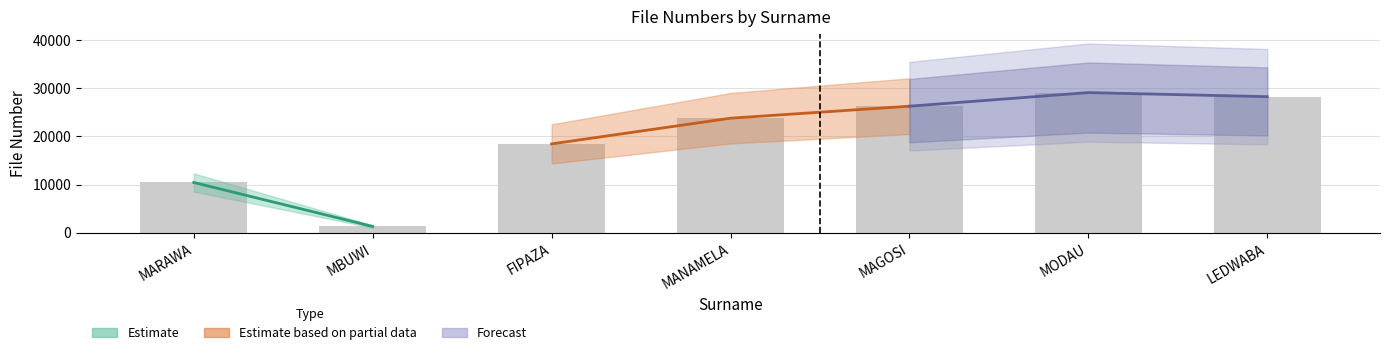

What is the label of the 1st bar from the left?

MARAWA